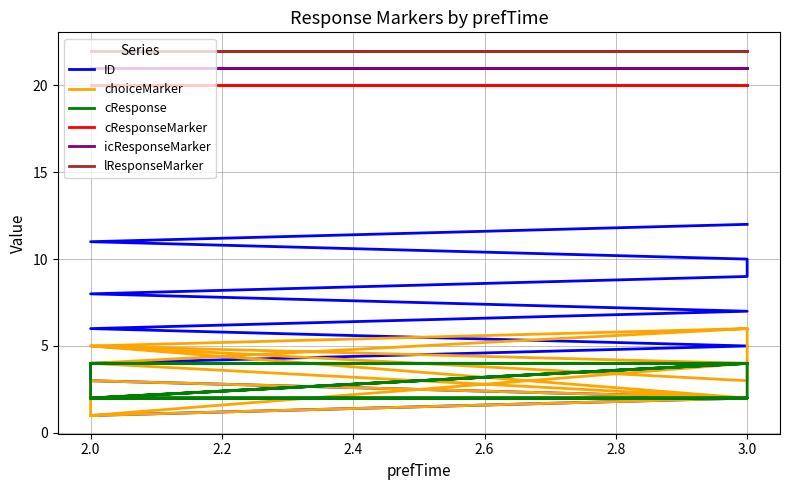

What is the difference between the second highest and second lowest values in the cResponse series?

2